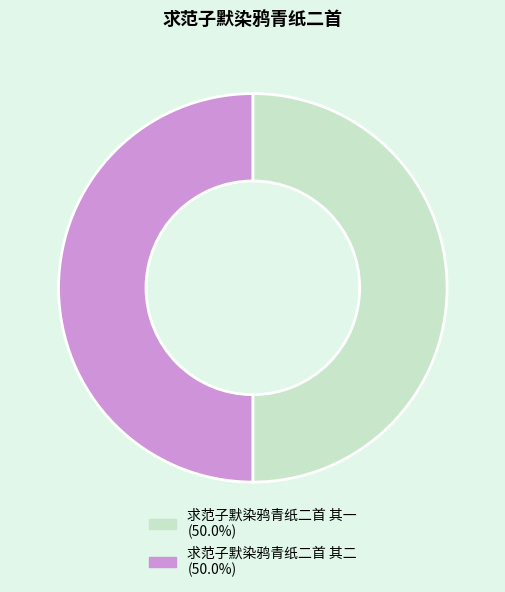

True or false: 求范子默染鸦青纸二首 其一 accounts for 39% of the total.

False